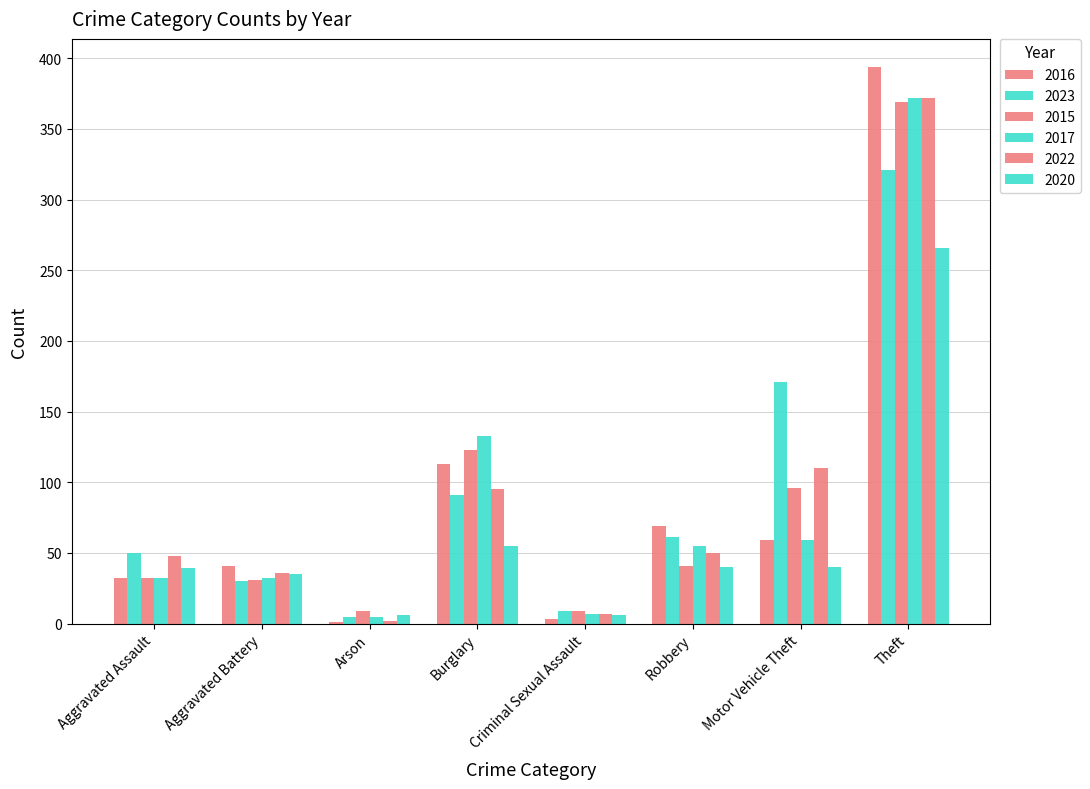

Are the bars grouped side by side (vs. stacked)?

Yes